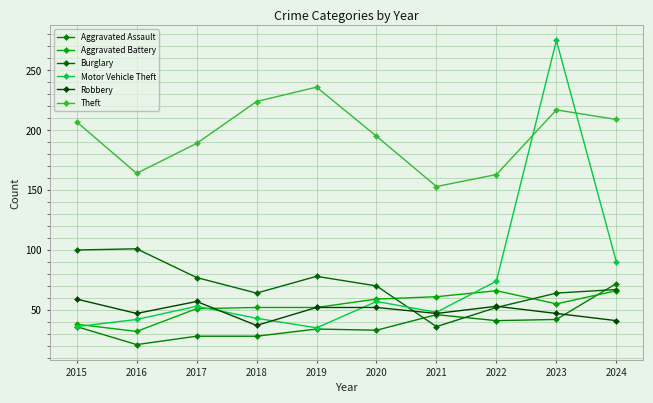

True or false: Theft and Burglary cross at least once.

False